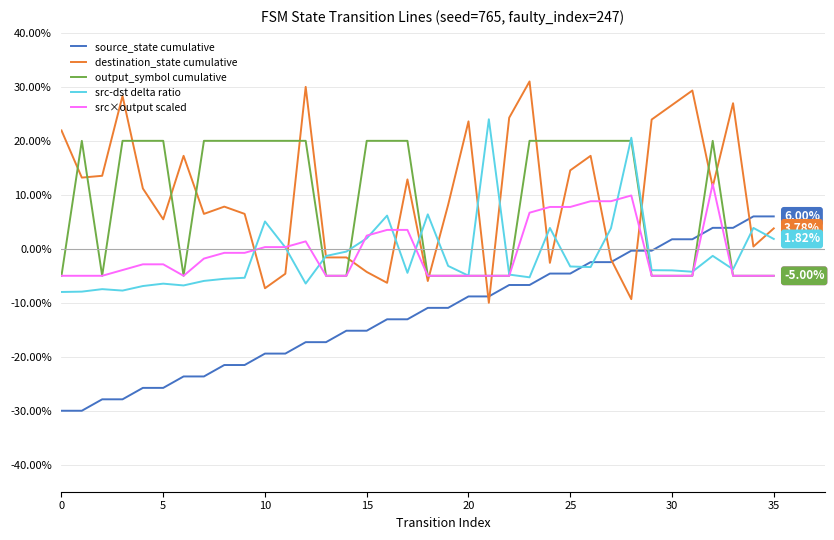

Which series has the widest spread of values?

destination_state cumulative